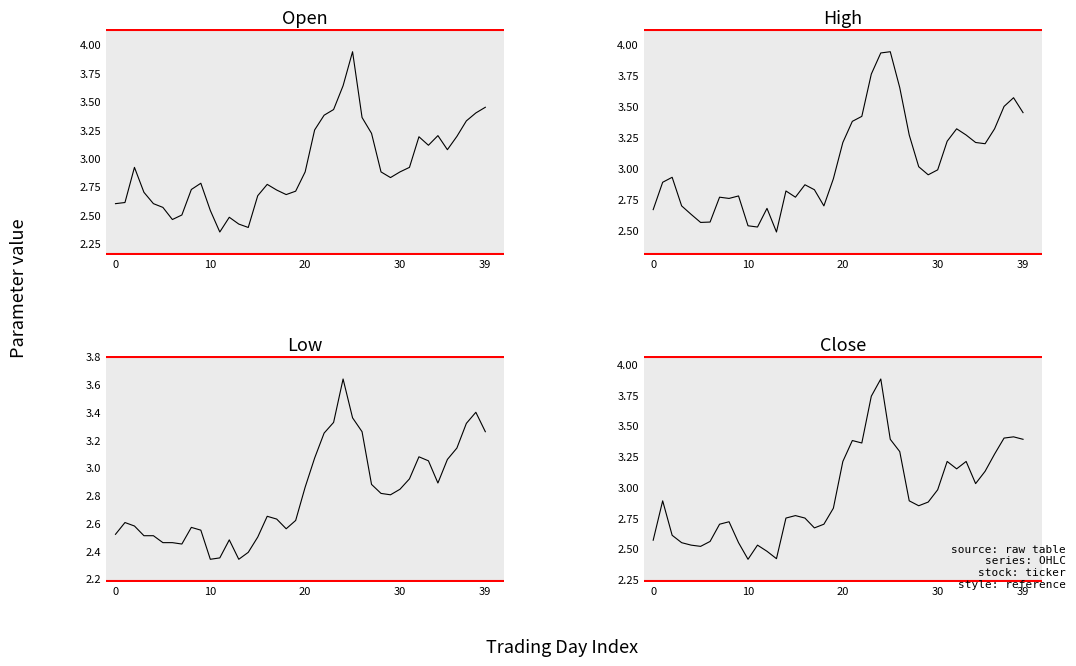

At which category is the sum across all series the highest?

24